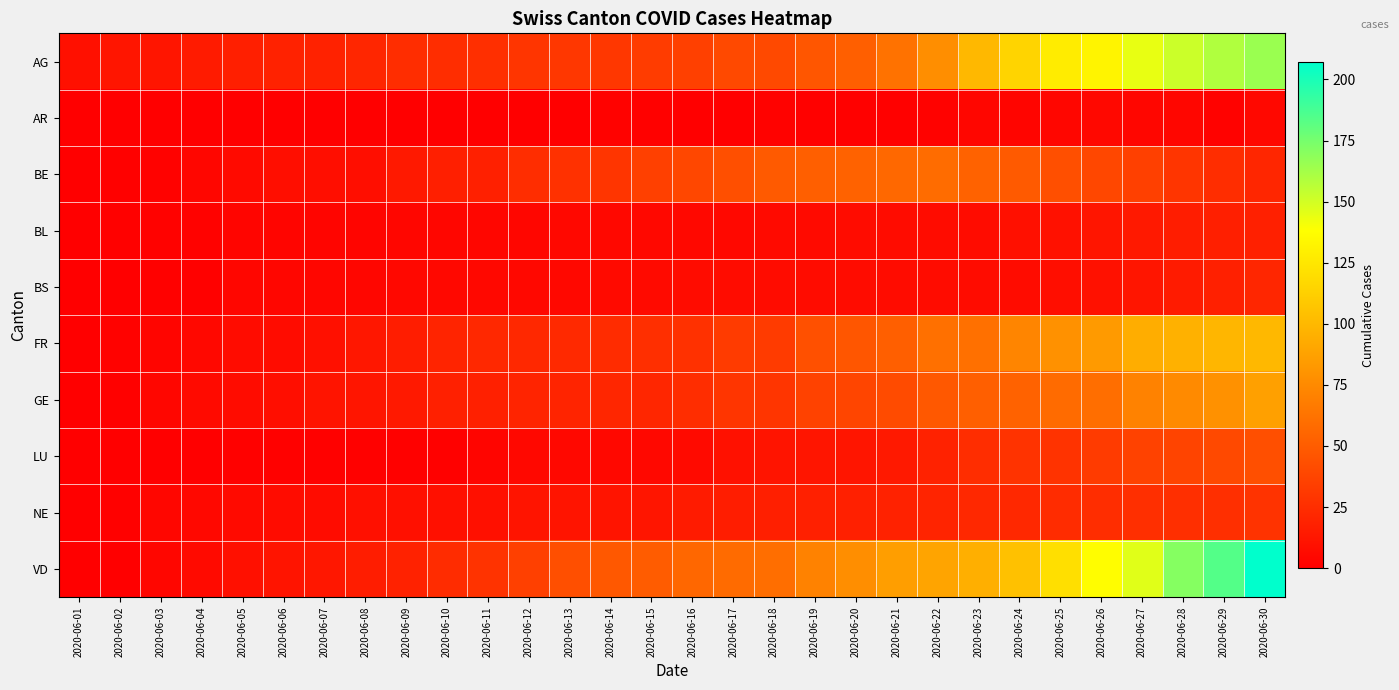

Reading right to left, what are all the values shown in this chart?

AG: 2020-06-30=165	2020-06-29=159	2020-06-28=152	2020-06-27=144	2020-06-26=132	2020-06-25=128	2020-06-24=115	2020-06-23=100	2020-06-22=77	2020-06-21=62	2020-06-20=52	2020-06-19=47	2020-06-18=40	2020-06-17=40	2020-06-16=35	2020-06-15=33	2020-06-14=30	2020-06-13=30	2020-06-12=29	2020-06-11=26	2020-06-10=25	2020-06-09=25	2020-06-08=21	2020-06-07=19	2020-06-06=19	2020-06-05=17	2020-06-04=15	2020-06-03=12	2020-06-02=12	2020-06-01=9
AR: 2020-06-30=5	2020-06-29=2	2020-06-28=4	2020-06-27=4	2020-06-26=5	2020-06-25=4	2020-06-24=3	2020-06-23=4	2020-06-22=2	2020-06-21=1	2020-06-20=1	2020-06-19=1	2020-06-18=2	2020-06-17=0	2020-06-16=0	2020-06-15=1	2020-06-14=2	2020-06-13=0	2020-06-12=0	2020-06-11=0	2020-06-10=0	2020-06-09=0	2020-06-08=0	2020-06-07=0	2020-06-06=0	2020-06-05=0	2020-06-04=0	2020-06-03=0	2020-06-02=0	2020-06-01=0
BE: 2020-06-30=21	2020-06-29=25	2020-06-28=29	2020-06-27=35	2020-06-26=39	2020-06-25=43	2020-06-24=49	2020-06-23=53	2020-06-22=59	2020-06-21=57	2020-06-20=53	2020-06-19=52	2020-06-18=49	2020-06-17=43	2020-06-16=39	2020-06-15=35	2020-06-14=29	2020-06-13=27	2020-06-12=25	2020-06-11=18	2020-06-10=17	2020-06-09=14	2020-06-08=8	2020-06-07=8	2020-06-06=8	2020-06-05=6	2020-06-04=4	2020-06-03=2	2020-06-02=1	2020-06-01=0
BL: 2020-06-30=18	2020-06-29=17	2020-06-28=16	2020-06-27=14	2020-06-26=12	2020-06-25=10	2020-06-24=9	2020-06-23=7	2020-06-22=7	2020-06-21=7	2020-06-20=7	2020-06-19=6	2020-06-18=6	2020-06-17=5	2020-06-16=5	2020-06-15=5	2020-06-14=5	2020-06-13=5	2020-06-12=4	2020-06-11=4	2020-06-10=4	2020-06-09=4	2020-06-08=3	2020-06-07=3	2020-06-06=3	2020-06-05=3	2020-06-04=2	2020-06-03=2	2020-06-02=1	2020-06-01=0
BS: 2020-06-30=21	2020-06-29=18	2020-06-28=15	2020-06-27=12	2020-06-26=10	2020-06-25=8	2020-06-24=7	2020-06-23=7	2020-06-22=7	2020-06-21=7	2020-06-20=7	2020-06-19=7	2020-06-18=7	2020-06-17=7	2020-06-16=7	2020-06-15=6	2020-06-14=6	2020-06-13=5	2020-06-12=5	2020-06-11=5	2020-06-10=5	2020-06-09=5	2020-06-08=4	2020-06-07=4	2020-06-06=4	2020-06-05=4	2020-06-04=1	2020-06-03=1	2020-06-02=0	2020-06-01=0
FR: 2020-06-30=100	2020-06-29=99	2020-06-28=96	2020-06-27=94	2020-06-26=84	2020-06-25=79	2020-06-24=72	2020-06-23=61	2020-06-22=61	2020-06-21=52	2020-06-20=47	2020-06-19=44	2020-06-18=32	2020-06-17=32	2020-06-16=27	2020-06-15=26	2020-06-14=24	2020-06-13=23	2020-06-12=22	2020-06-11=22	2020-06-10=20	2020-06-09=16	2020-06-08=13	2020-06-07=9	2020-06-06=7	2020-06-05=7	2020-06-04=5	2020-06-03=3	2020-06-02=2	2020-06-01=0
GE: 2020-06-30=87	2020-06-29=79	2020-06-28=75	2020-06-27=71	2020-06-26=60	2020-06-25=58	2020-06-24=53	2020-06-23=52	2020-06-22=48	2020-06-21=41	2020-06-20=38	2020-06-19=36	2020-06-18=29	2020-06-17=29	2020-06-16=25	2020-06-15=21	2020-06-14=21	2020-06-13=20	2020-06-12=20	2020-06-11=18	2020-06-10=18	2020-06-09=14	2020-06-08=12	2020-06-07=11	2020-06-06=8	2020-06-05=7	2020-06-04=6	2020-06-03=4	2020-06-02=1	2020-06-01=0
LU: 2020-06-30=43	2020-06-29=40	2020-06-28=37	2020-06-27=36	2020-06-26=32	2020-06-25=28	2020-06-24=28	2020-06-23=25	2020-06-22=19	2020-06-21=14	2020-06-20=12	2020-06-19=12	2020-06-18=11	2020-06-17=10	2020-06-16=6	2020-06-15=5	2020-06-14=5	2020-06-13=5	2020-06-12=5	2020-06-11=3	2020-06-10=1	2020-06-09=1	2020-06-08=1	2020-06-07=1	2020-06-06=1	2020-06-05=1	2020-06-04=0	2020-06-03=0	2020-06-02=0	2020-06-01=0
NE: 2020-06-30=28	2020-06-29=26	2020-06-28=26	2020-06-27=26	2020-06-26=25	2020-06-25=24	2020-06-24=22	2020-06-23=22	2020-06-22=20	2020-06-21=19	2020-06-20=18	2020-06-19=18	2020-06-18=17	2020-06-17=16	2020-06-16=15	2020-06-15=12	2020-06-14=11	2020-06-13=11	2020-06-12=11	2020-06-11=9	2020-06-10=9	2020-06-09=9	2020-06-08=9	2020-06-07=7	2020-06-06=7	2020-06-05=6	2020-06-04=5	2020-06-03=4	2020-06-02=1	2020-06-01=0
VD: 2020-06-30=207	2020-06-29=184	2020-06-28=171	2020-06-27=146	2020-06-26=137	2020-06-25=121	2020-06-24=105	2020-06-23=95	2020-06-22=89	2020-06-21=86	2020-06-20=77	2020-06-19=71	2020-06-18=60	2020-06-17=58	2020-06-16=56	2020-06-15=50	2020-06-14=48	2020-06-13=43	2020-06-12=35	2020-06-11=28	2020-06-10=24	2020-06-09=19	2020-06-08=16	2020-06-07=13	2020-06-06=11	2020-06-05=9	2020-06-04=6	2020-06-03=4	2020-06-02=0	2020-06-01=0